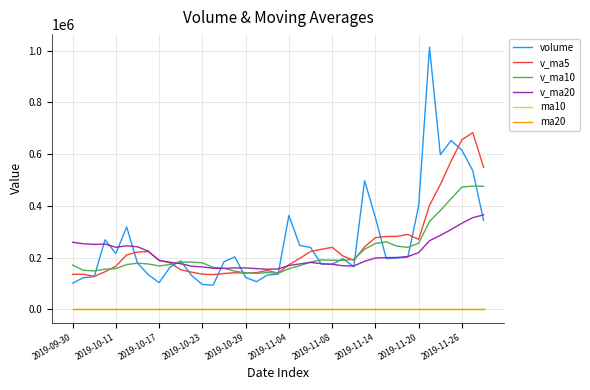

Which series has the widest spread of values?

volume